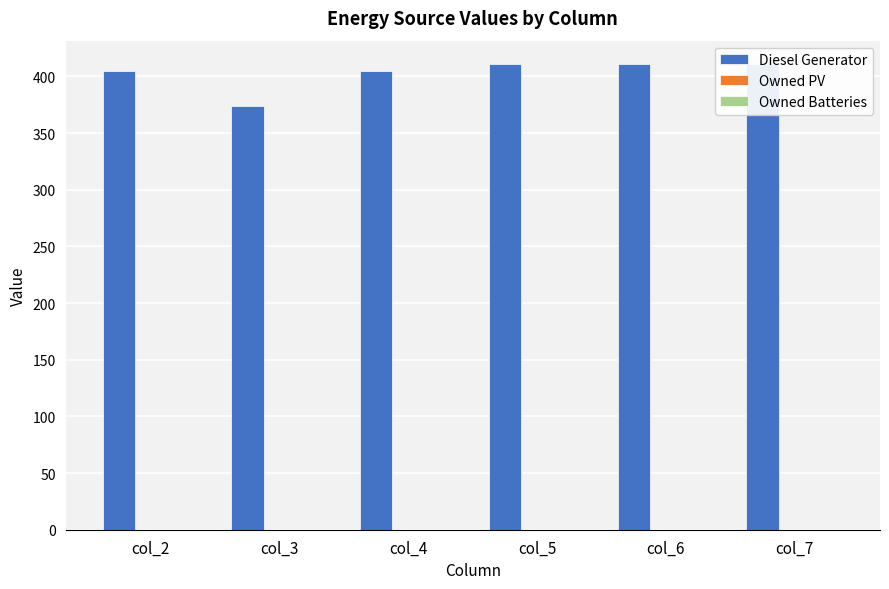

What is the maximum value shown in the chart?

411